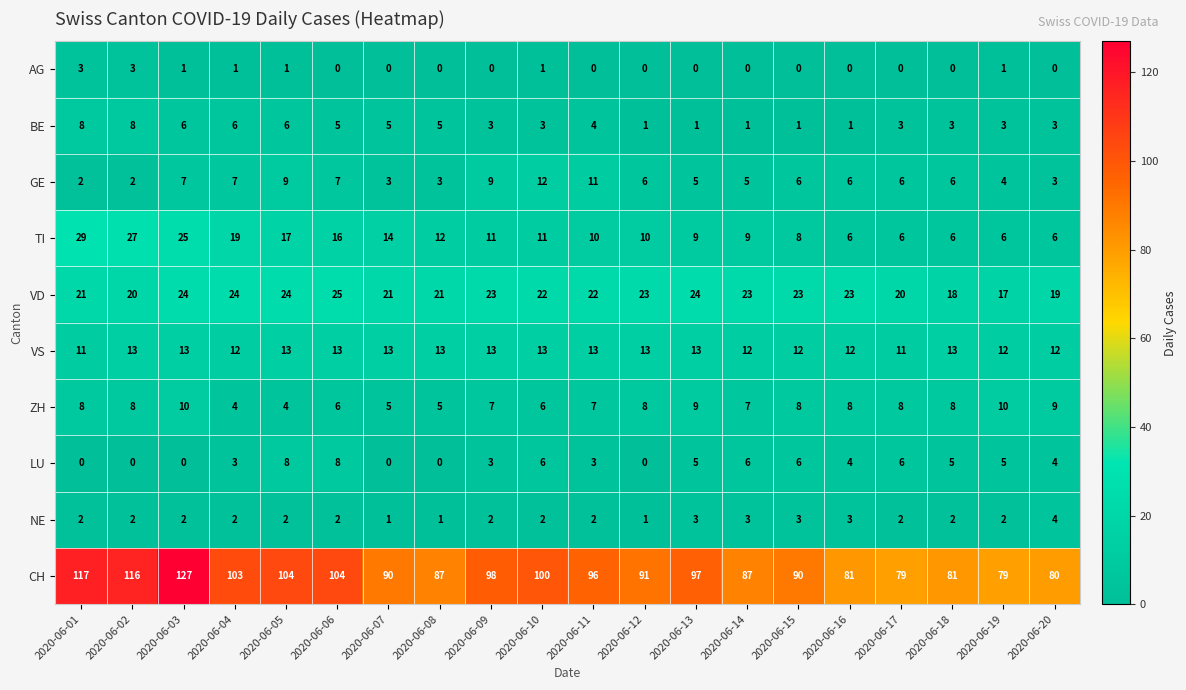

What is the spread (max minus min) of values at 2020-06-06?

104